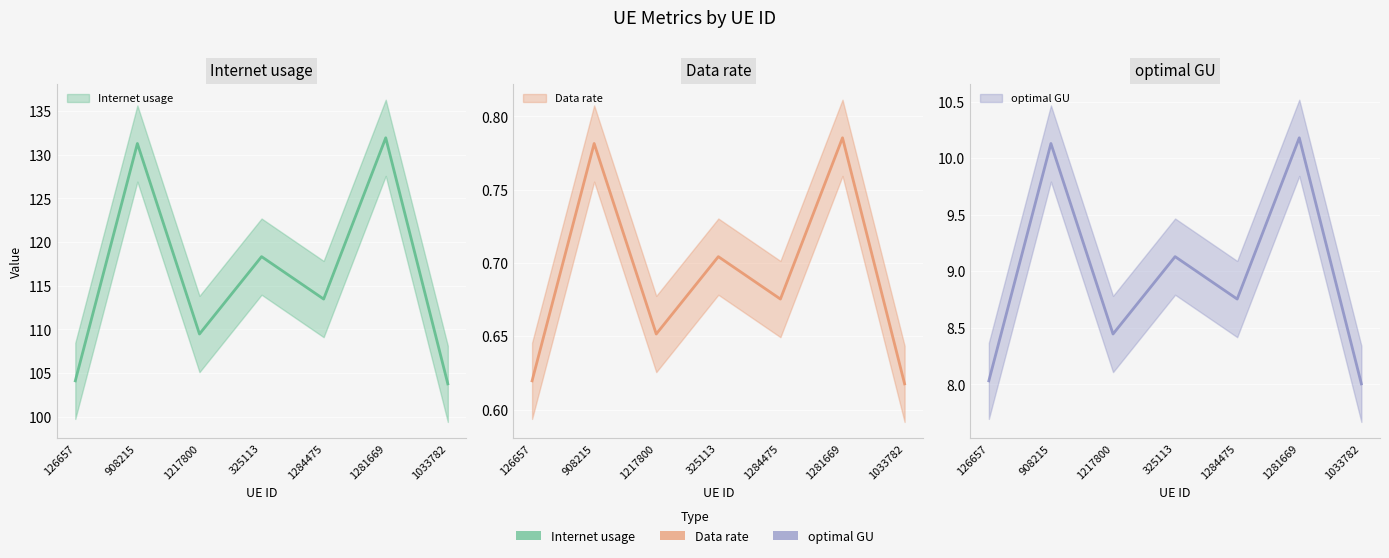

Where is the first local minimum for Internet usage?

1217800